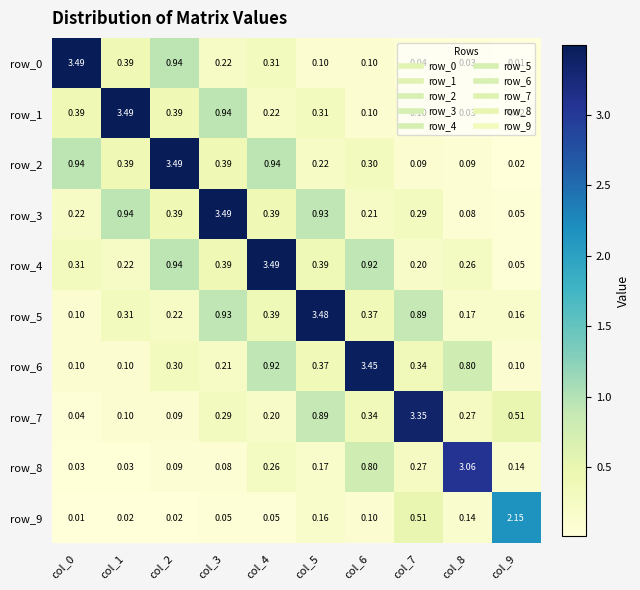

Is the value of row_8 at col_8 greater than the value of row_2 at col_5?

Yes